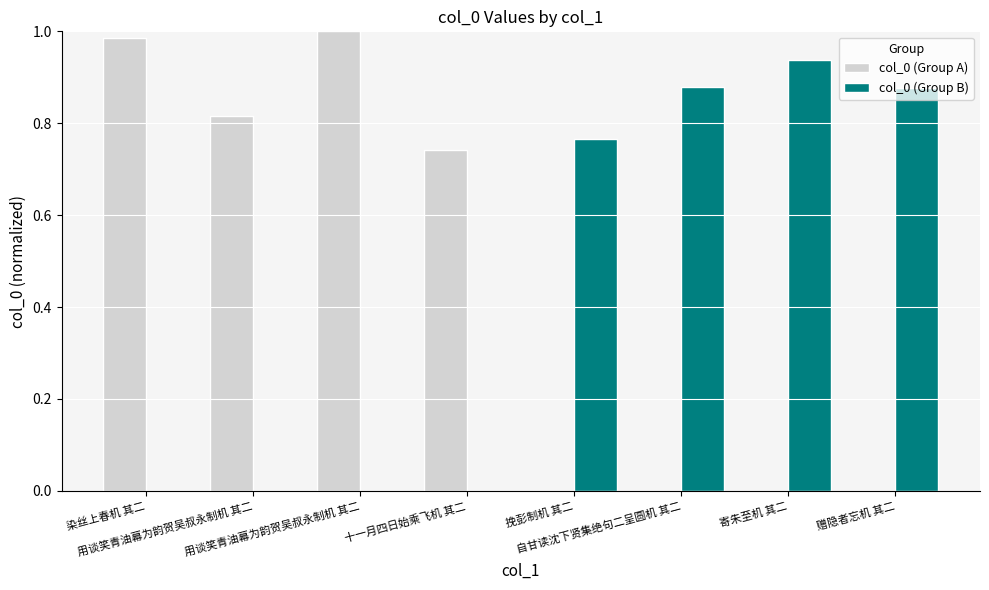

The col_0 (Group A) series shows 0.0 at 赠隐者忘机 其二. True or false?

True